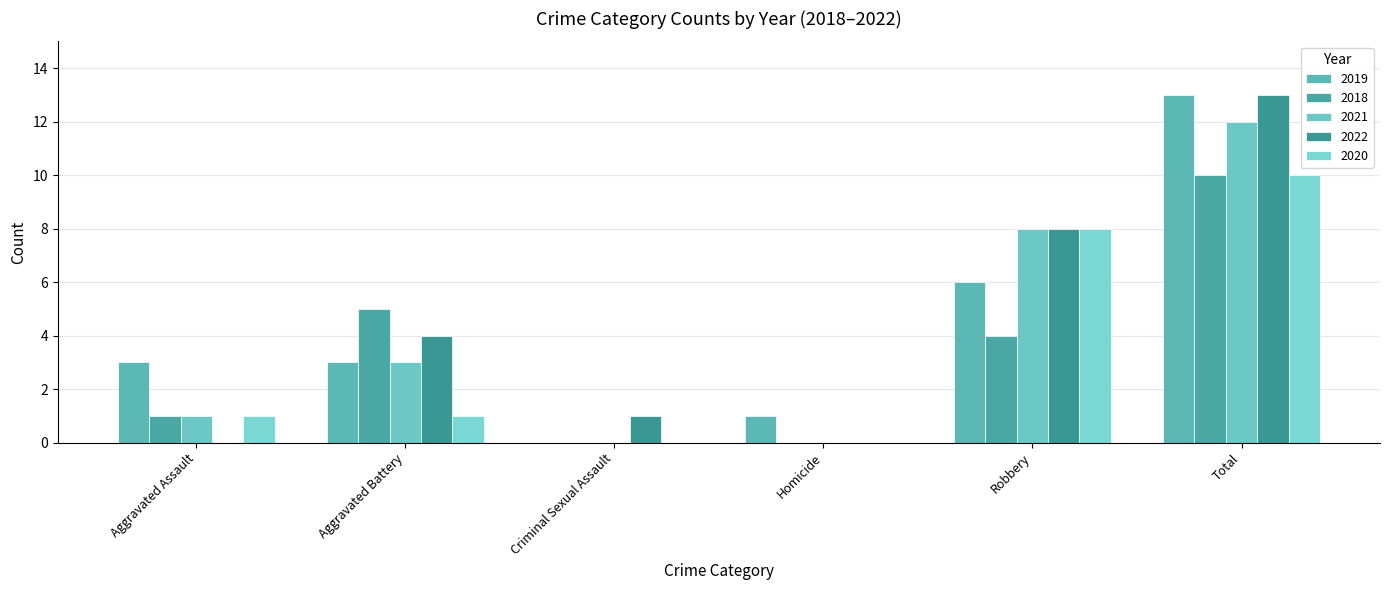

Count the number of data series in this chart.

5